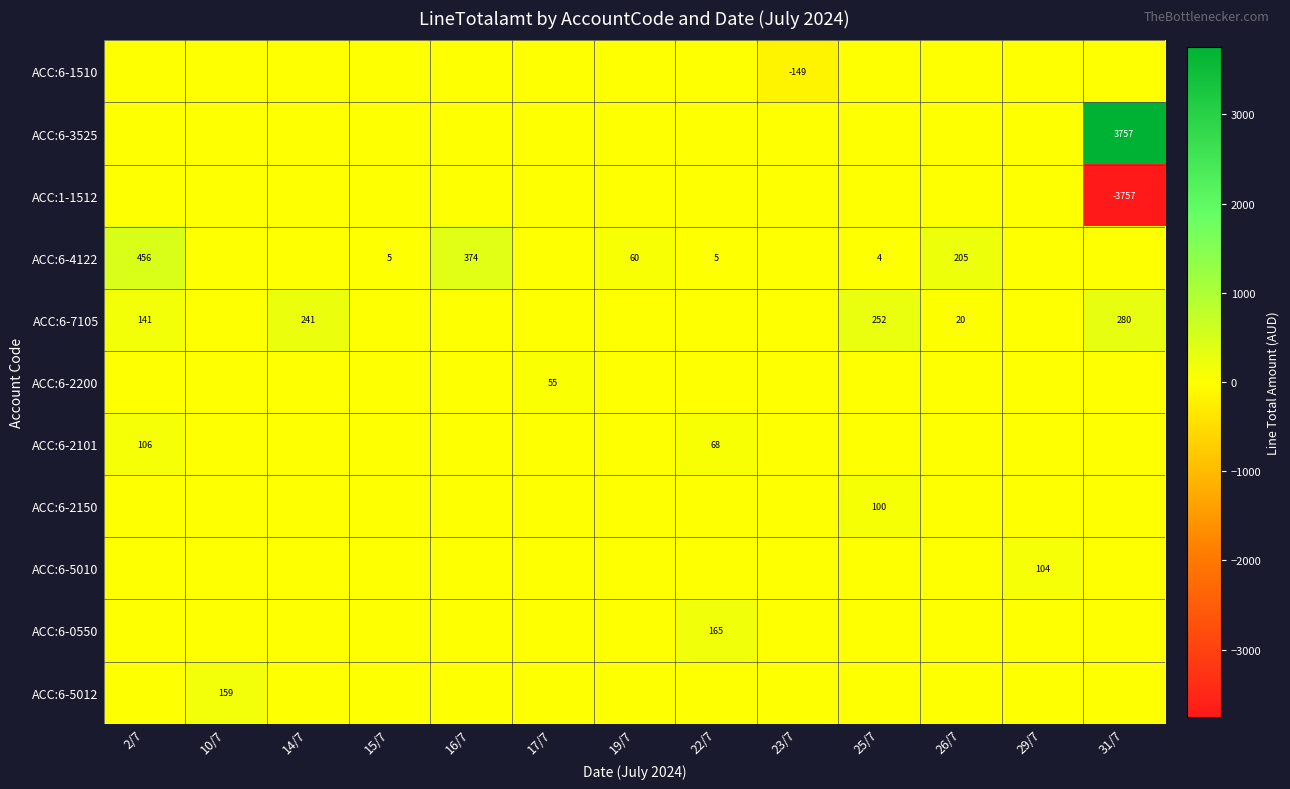

What is the difference between the ACC:6-1510 values at 29/7 and 23/7?

149.4